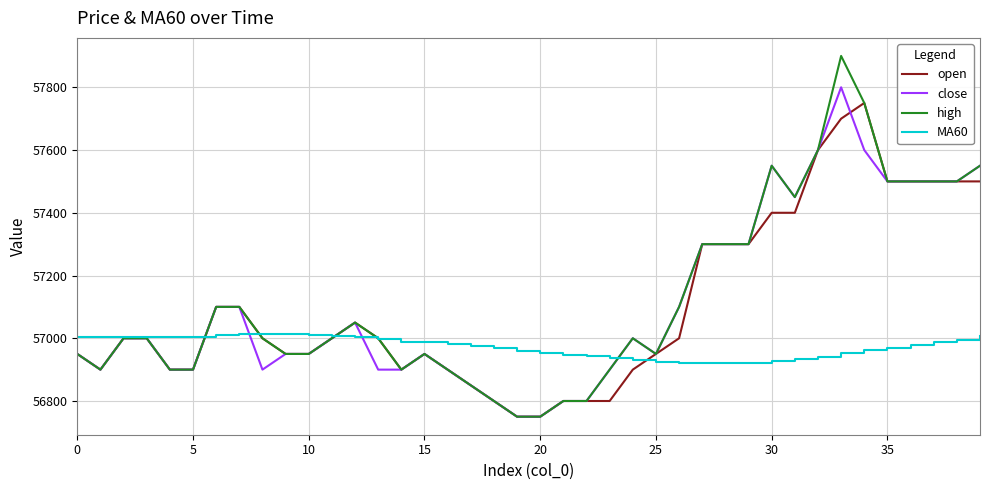

What is the minimum value for MA60?

56920.8